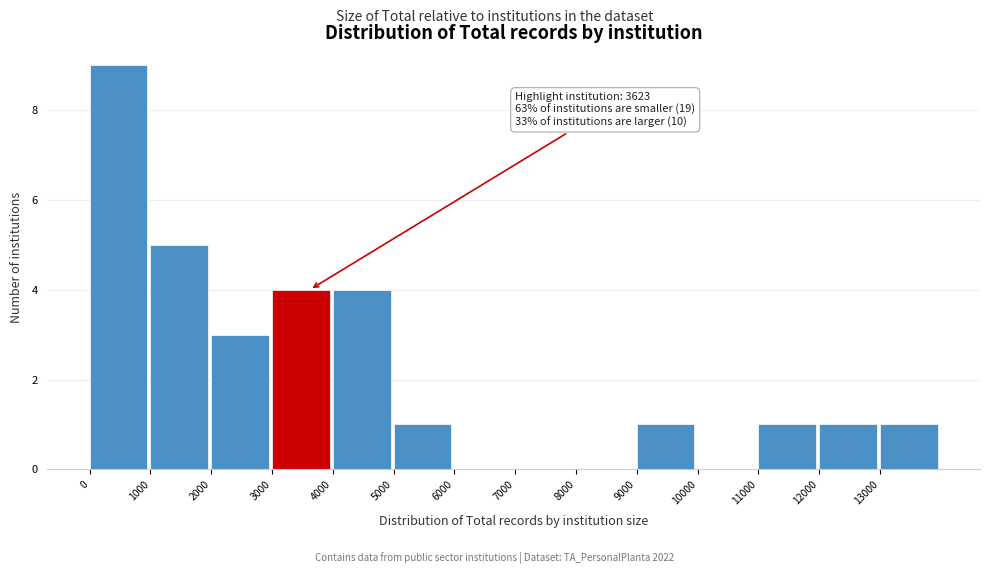

Which range on the x-axis has the tallest bar?

0 to 1000